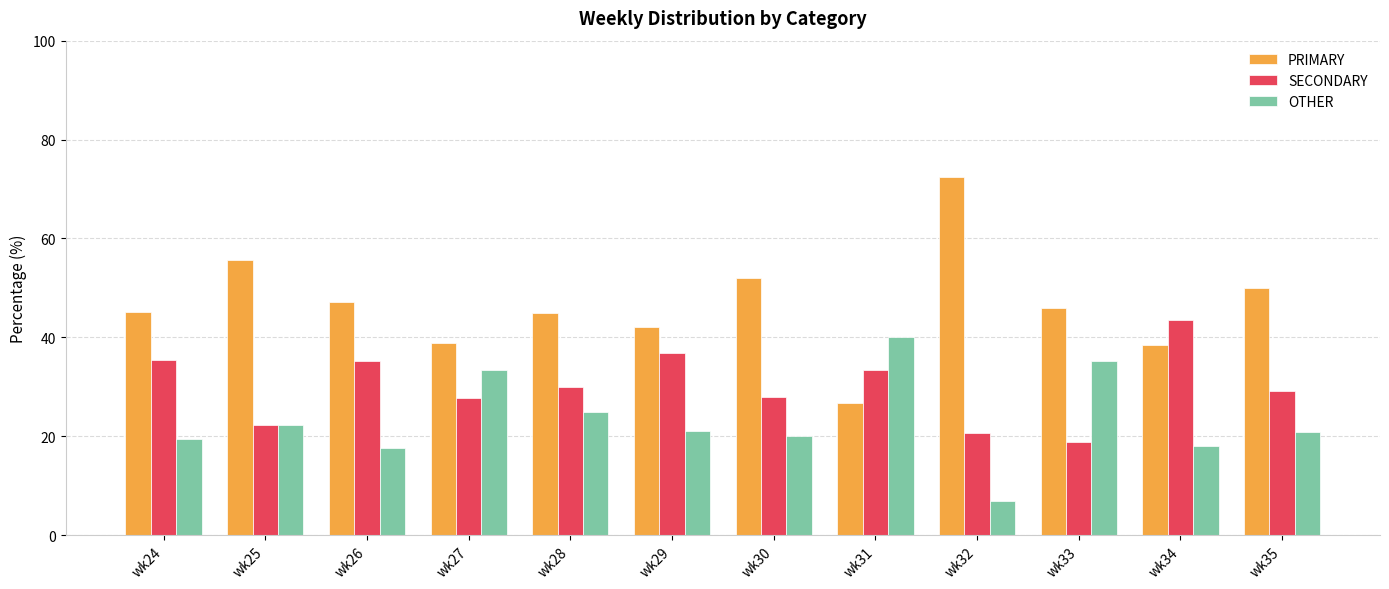

Is the value of SECONDARY at wk24 greater than the value of PRIMARY at wk28?

No